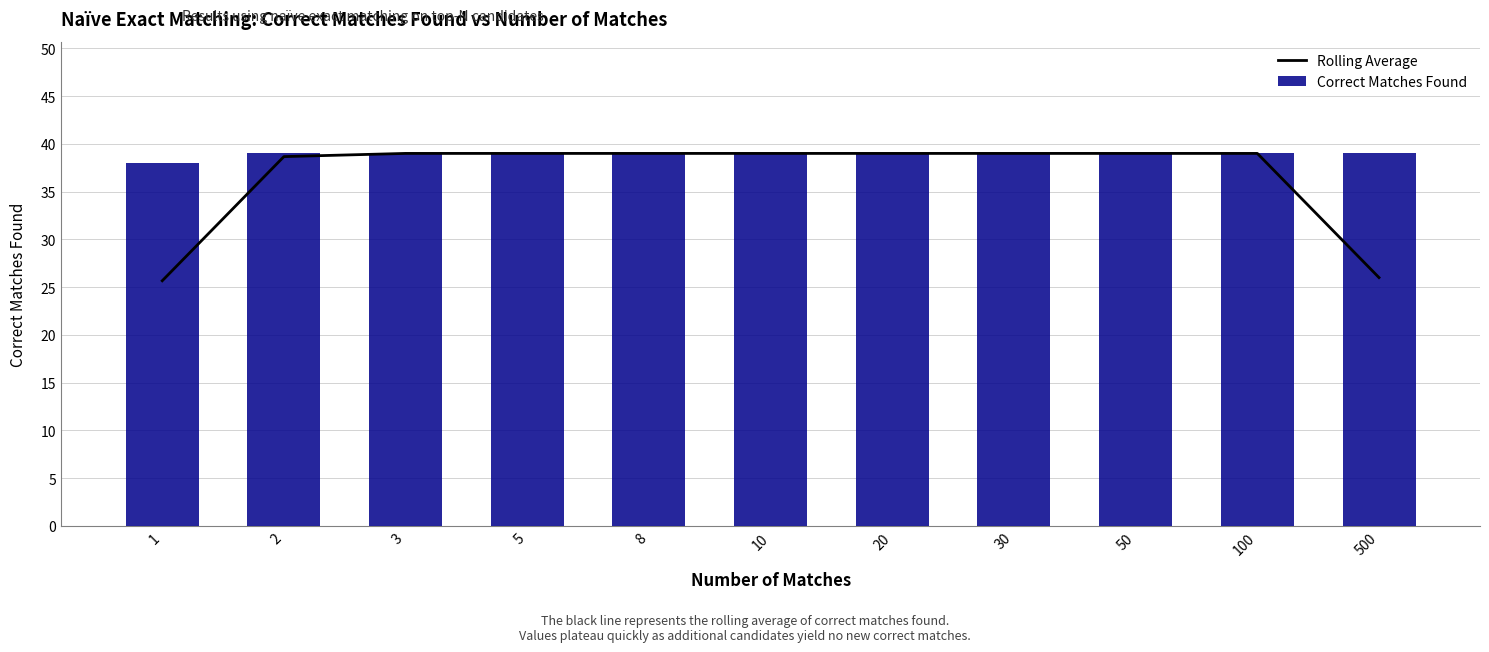

The value of Rolling Average at 3 is 39.0. True or false?

True